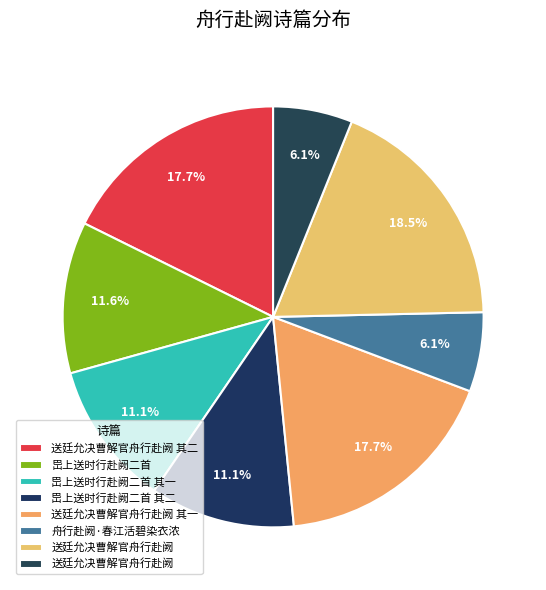

To the nearest percent, what is the difference between the largest and smallest slice percentages?

12%